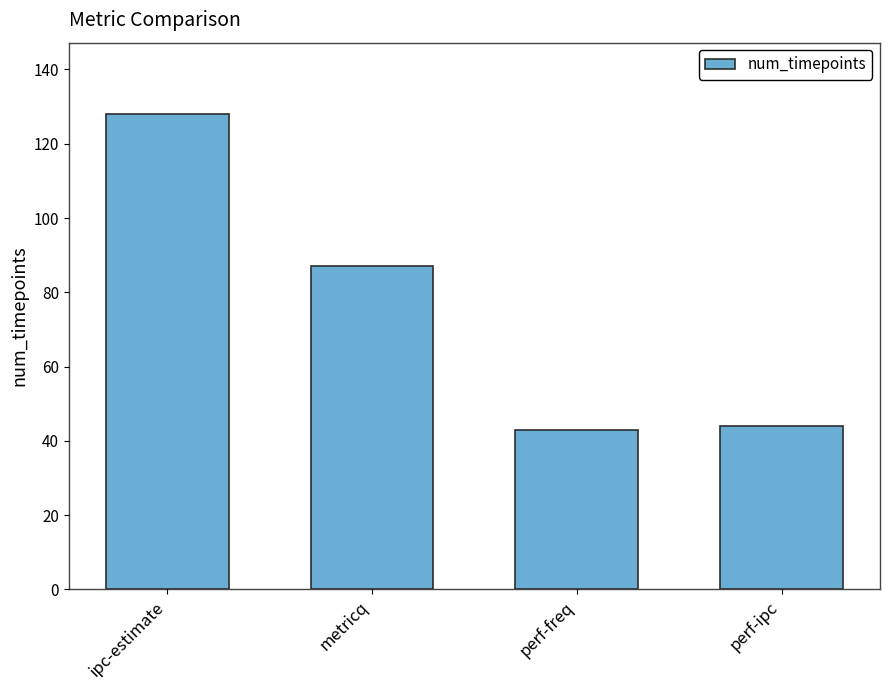

Which category has the highest value across all series?

ipc-estimate